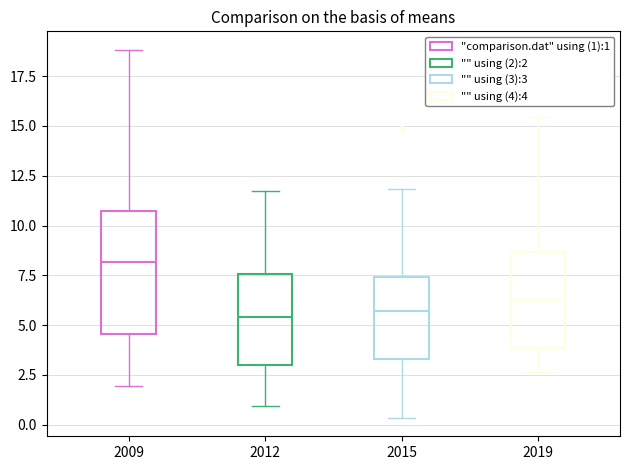

Which box's median line is the highest?

2009